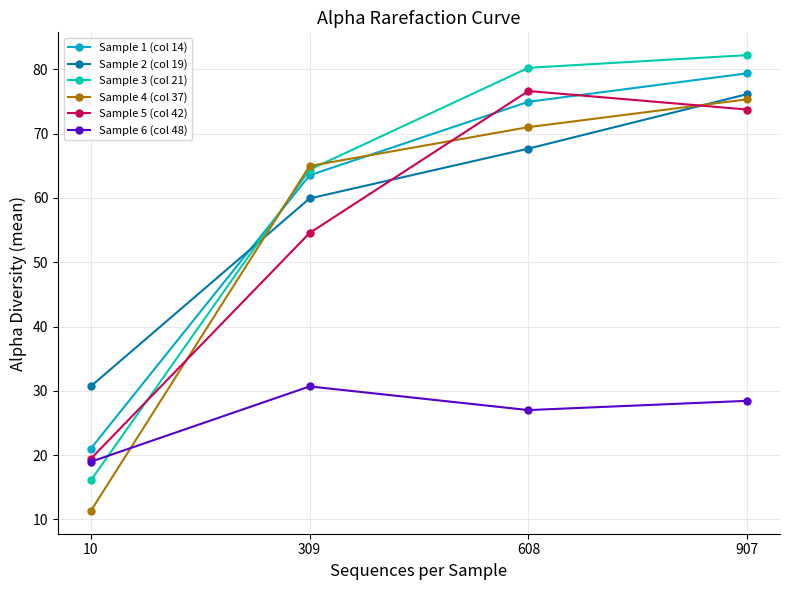

The Sample 5 (col 42) series shows 73.8 at 907. True or false?

True